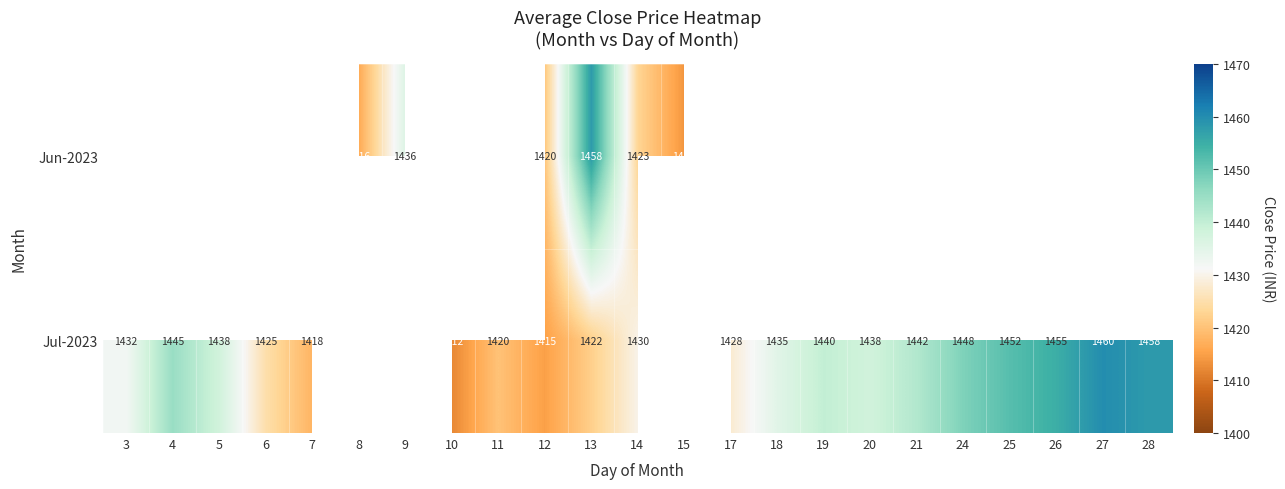

How many data points in Jun-2023 are less than 1423?

3